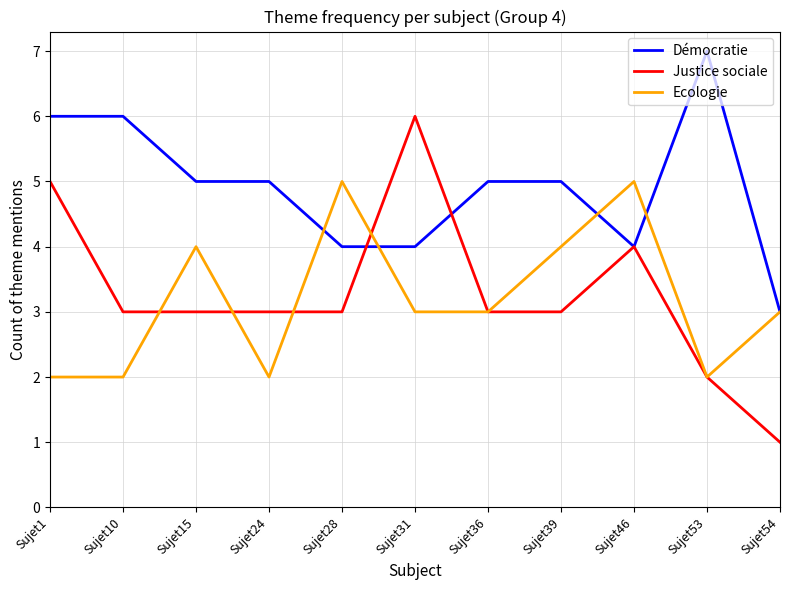

Which series has the widest spread of values?

Justice sociale